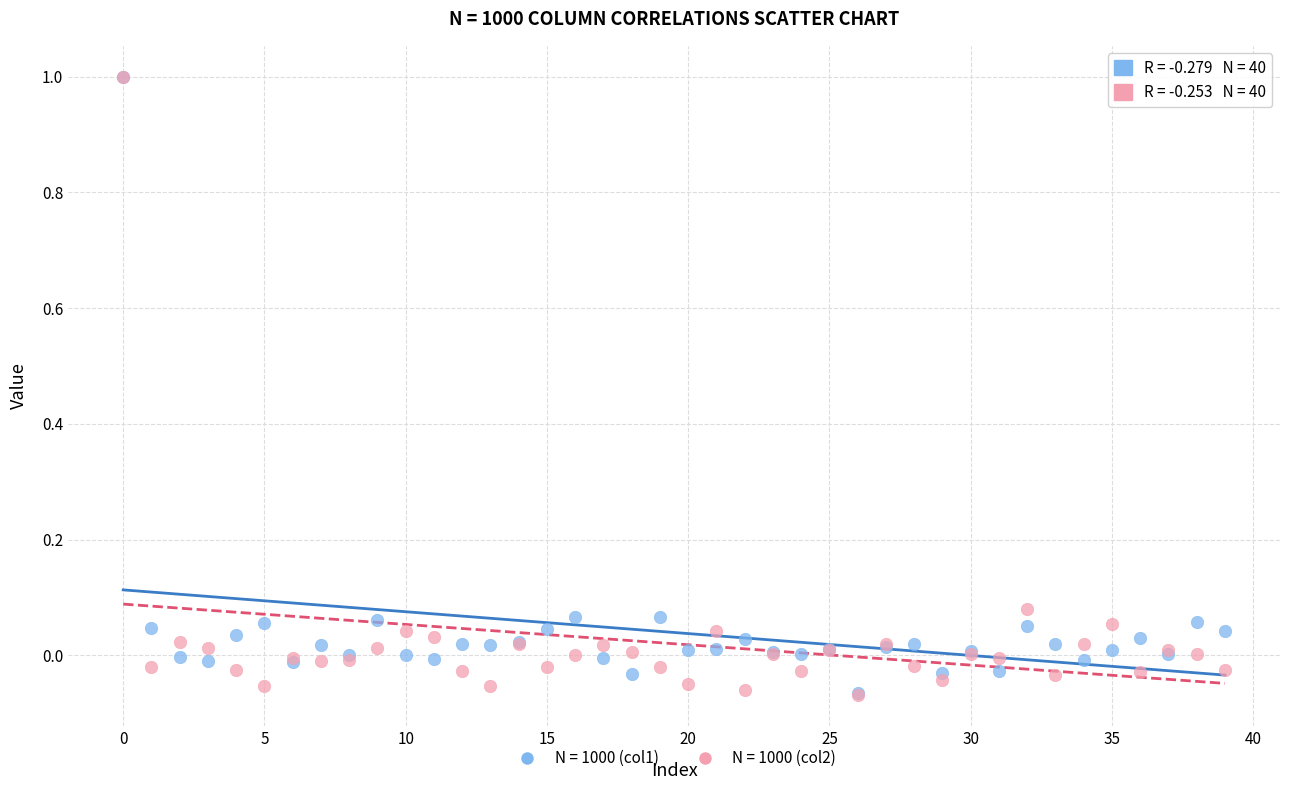

Which series has the widest spread of Y values?

N = 1000 (col2)